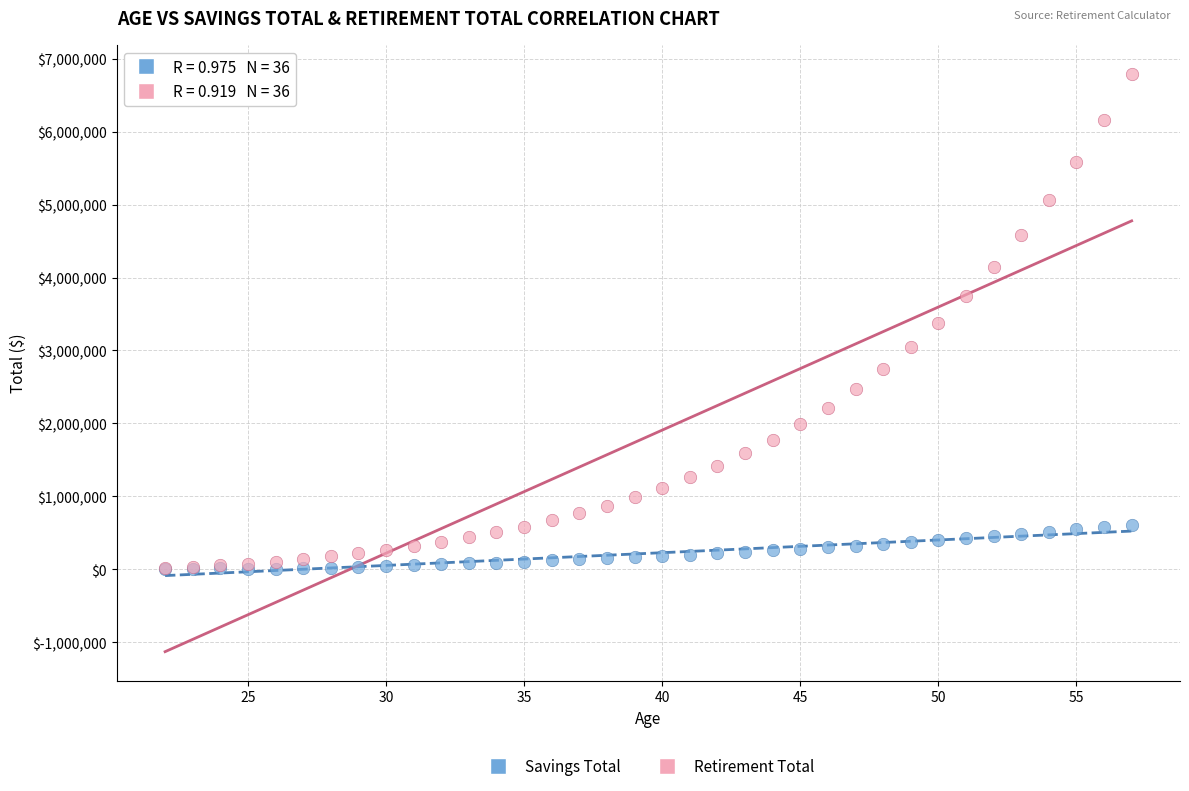

What are all the series names shown in the legend?

Savings Total, Retirement Total